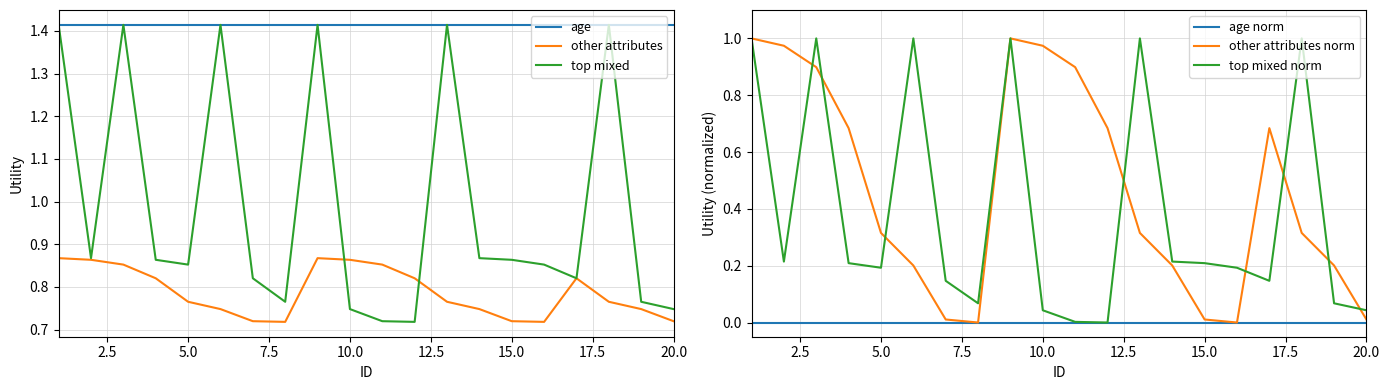

What is the maximum value for other attributes?

0.9